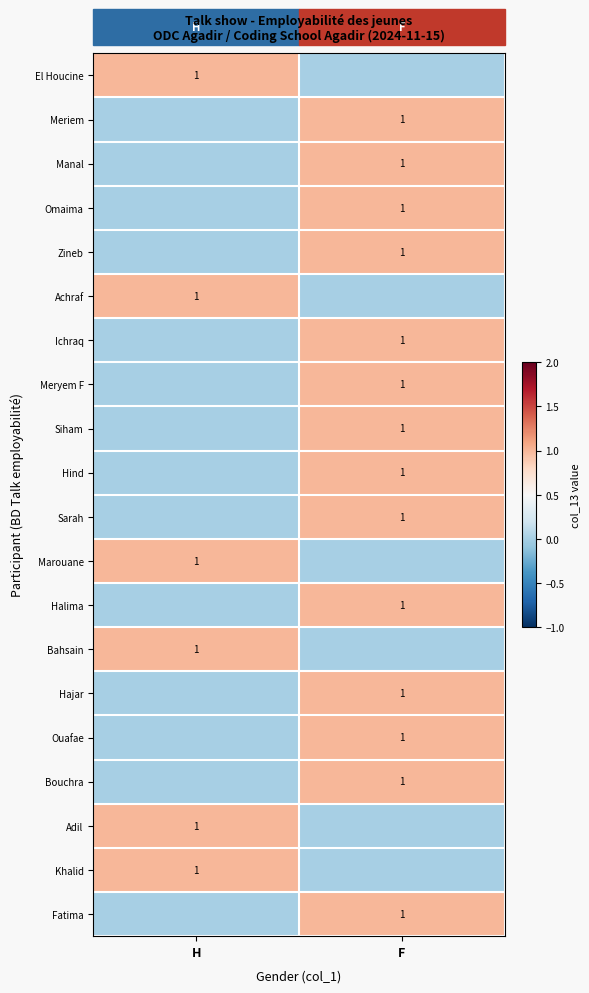

The Fatima series shows 0 at F. True or false?

False